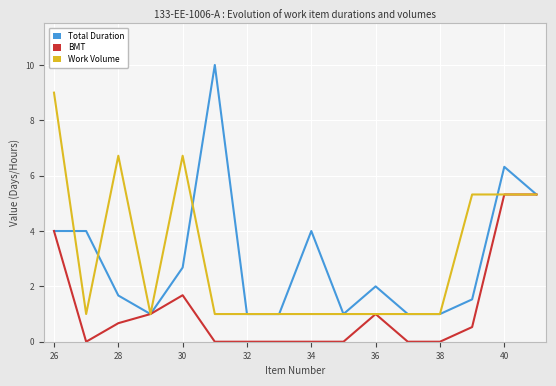

What is the minimum value for Total Duration?

1.0